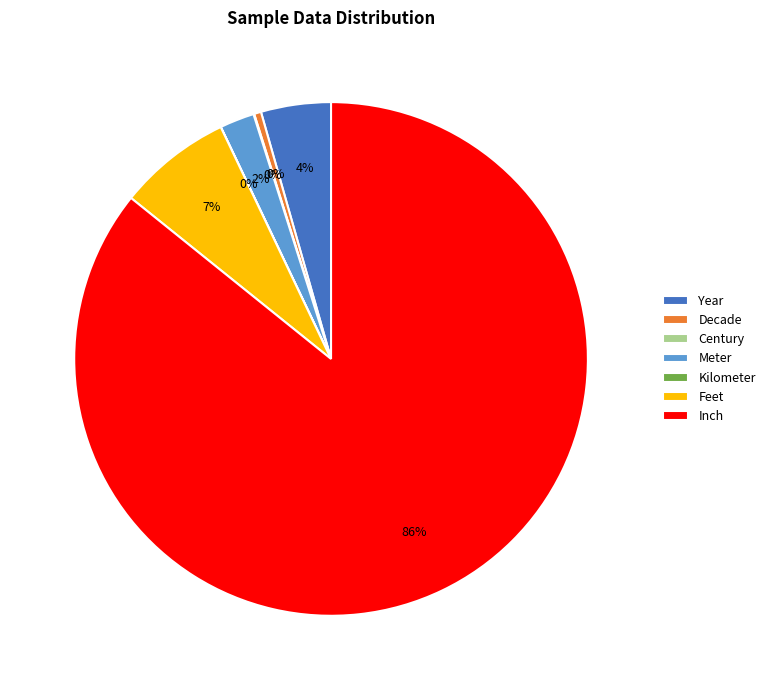

What is the majority slice?

Inch